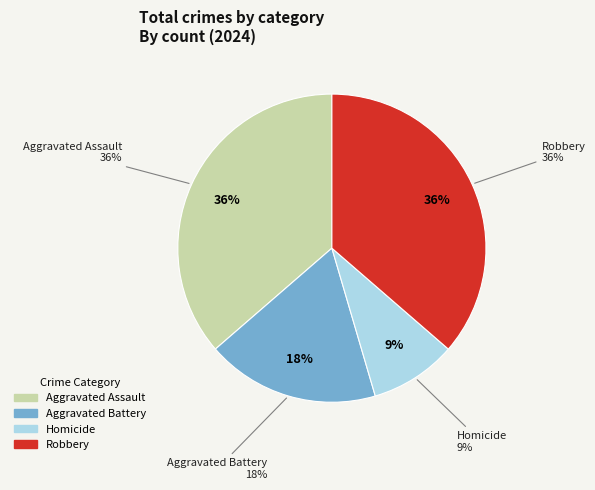

Is there any slice that represents more than half of the pie?

No